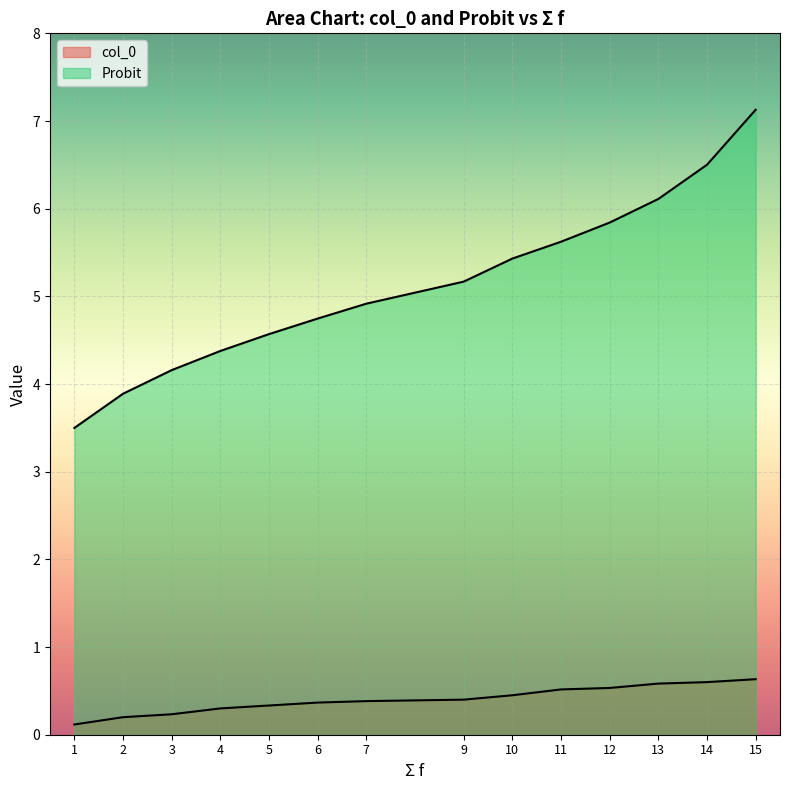

Which series has the largest range (max minus min)?

Probit